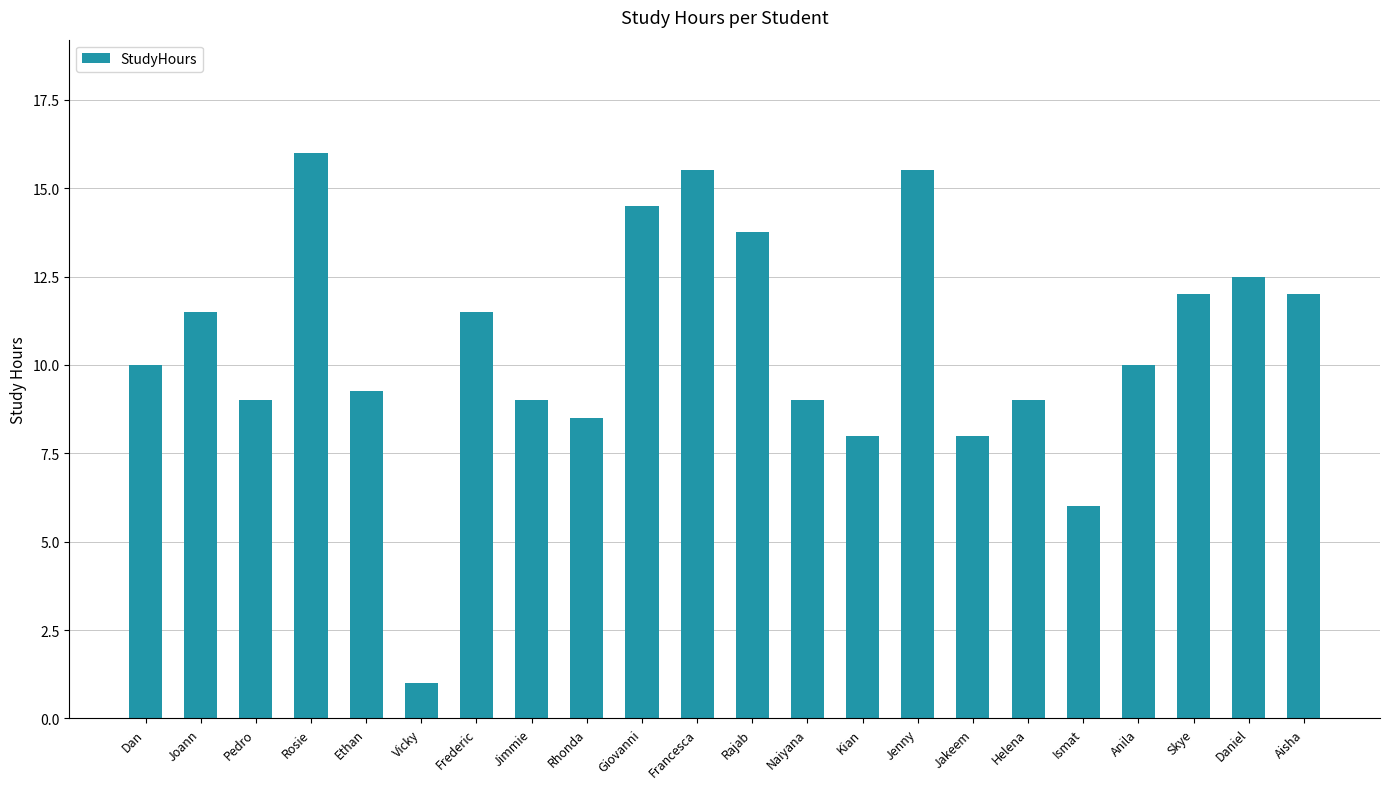

What is the value of the 4th bar from the left?

16.0